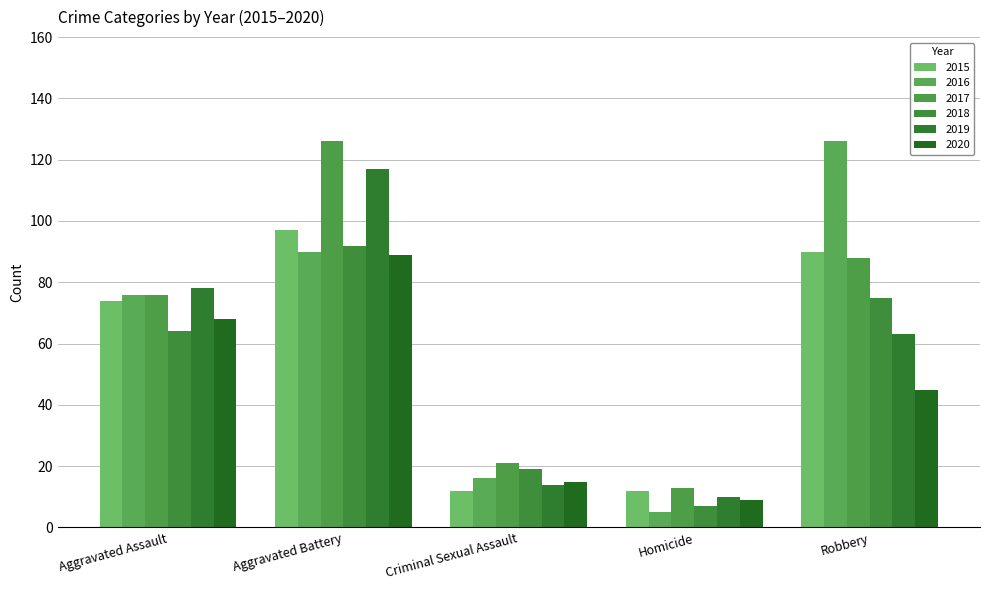

What is the label of the 2nd bar from the left?

Aggravated Battery